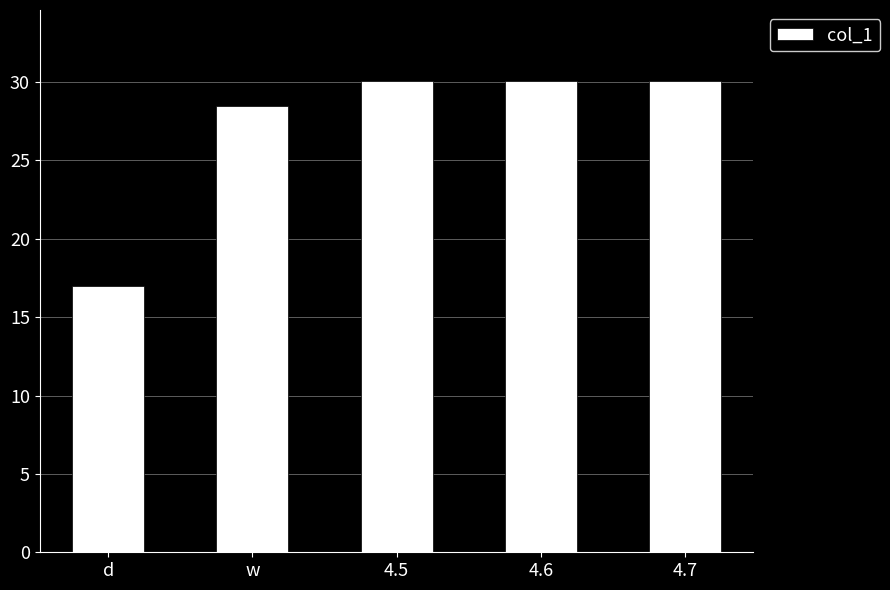

Where is the data nearest to the value 23?

w